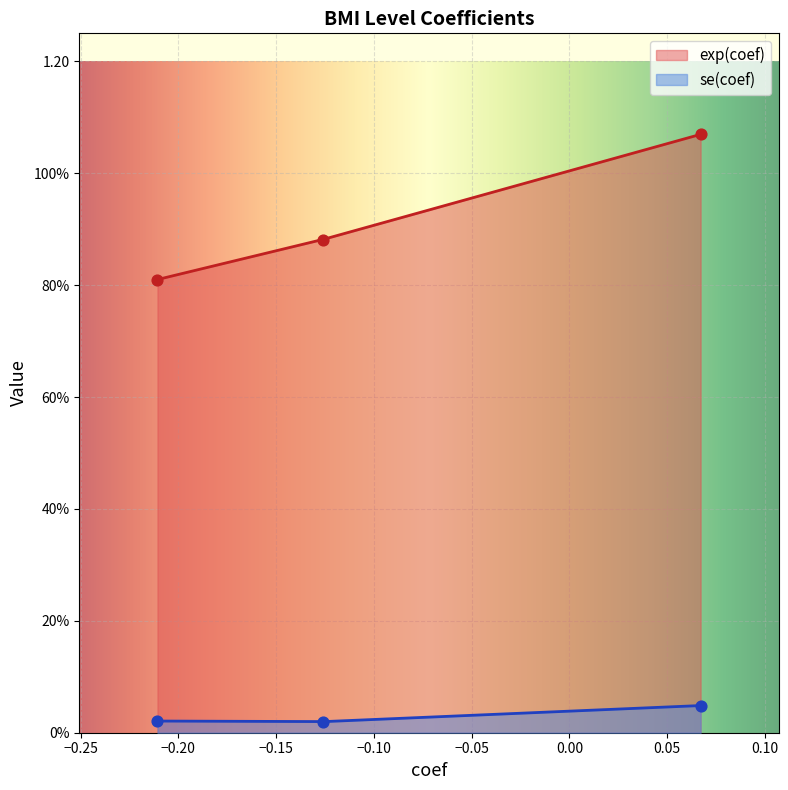

Which series contains the lowest Y value?

se(coef)